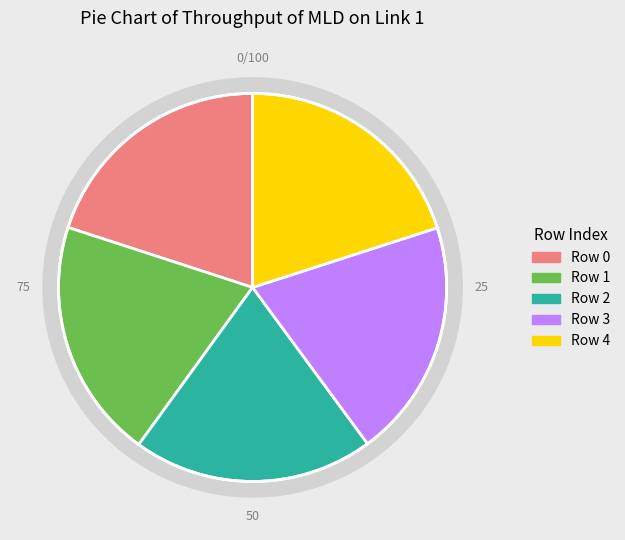

What portion of the pie excludes Row 4?

80.0%